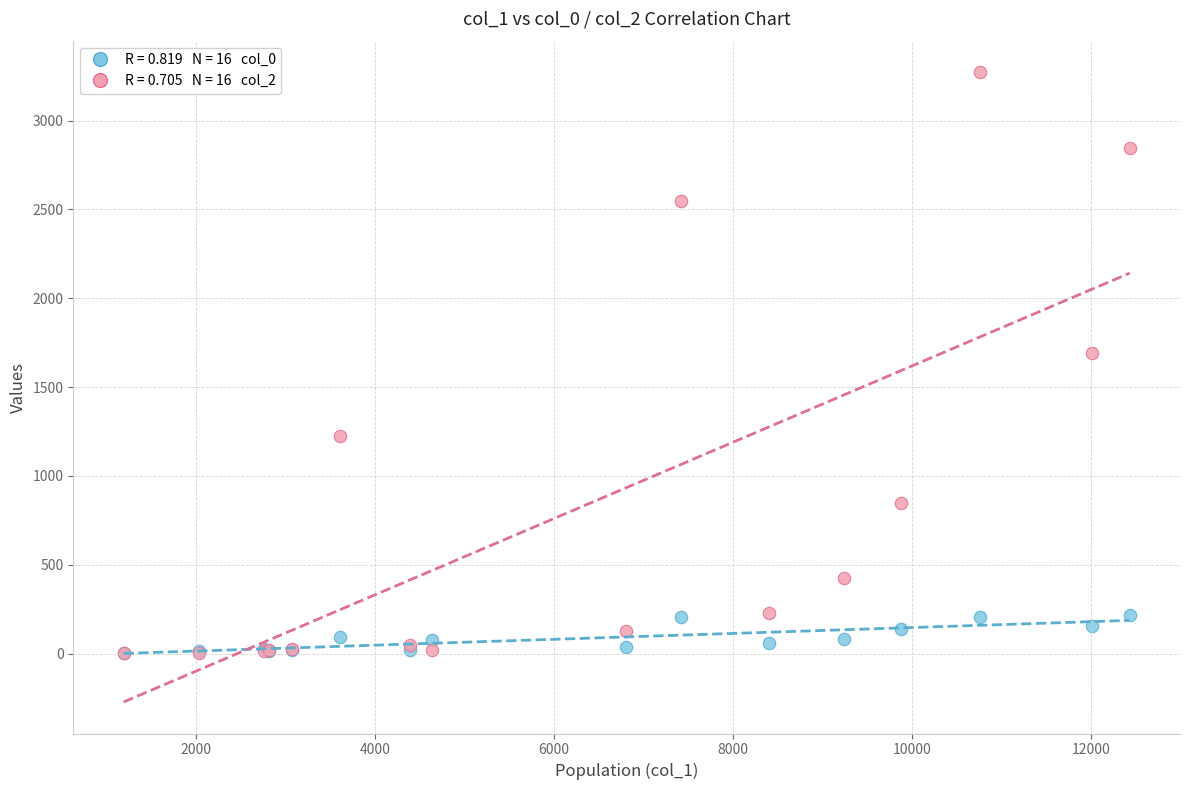

Across all series, what Y value is closest to 1638?

1690